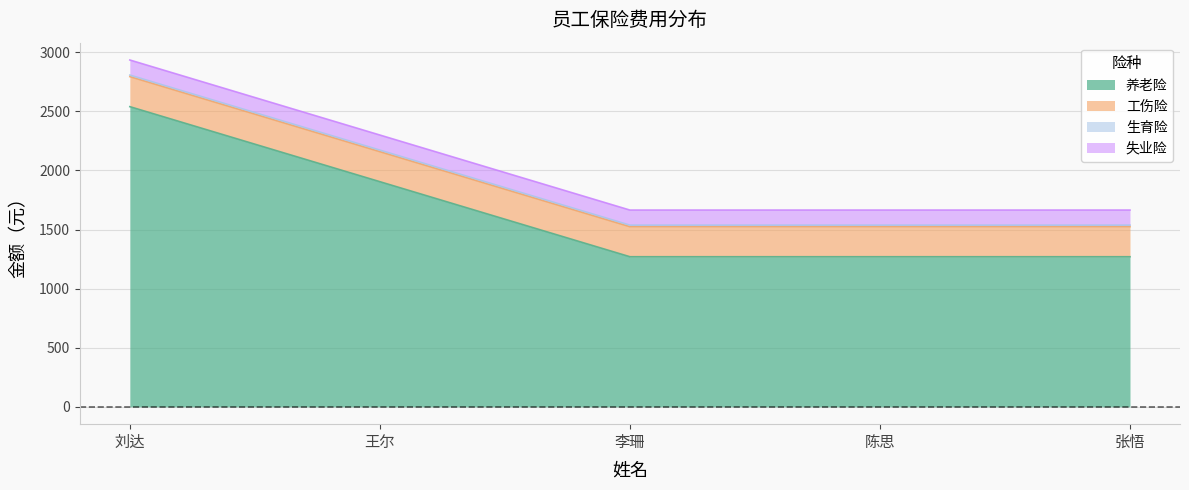

What position from the left is 王尔?

2